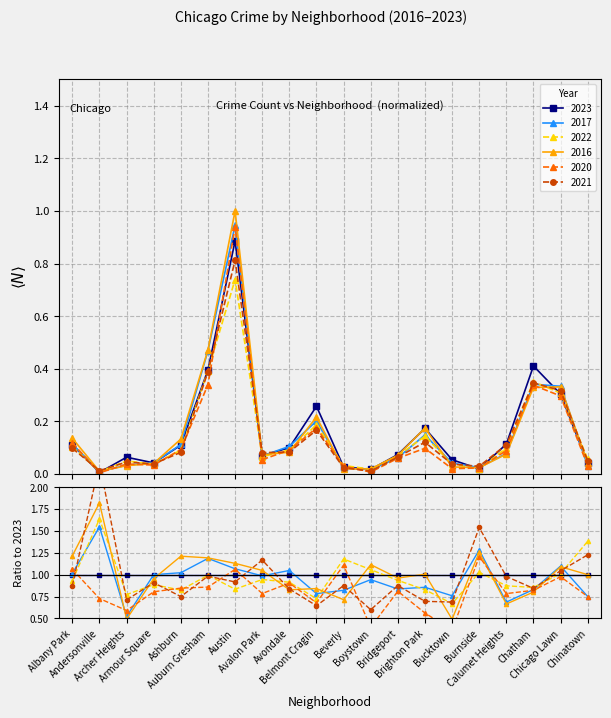

Rank the series by their maximum value, from highest to lowest.

2016, 2017, 2020, 2023, 2021, 2022